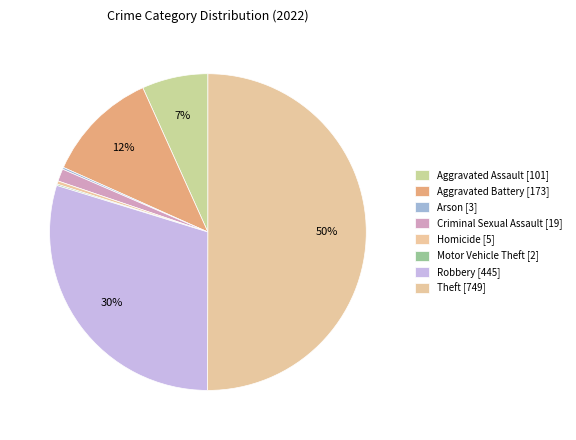

Combined, what portion of the pie is Aggravated Assault and Robbery?

36.5%